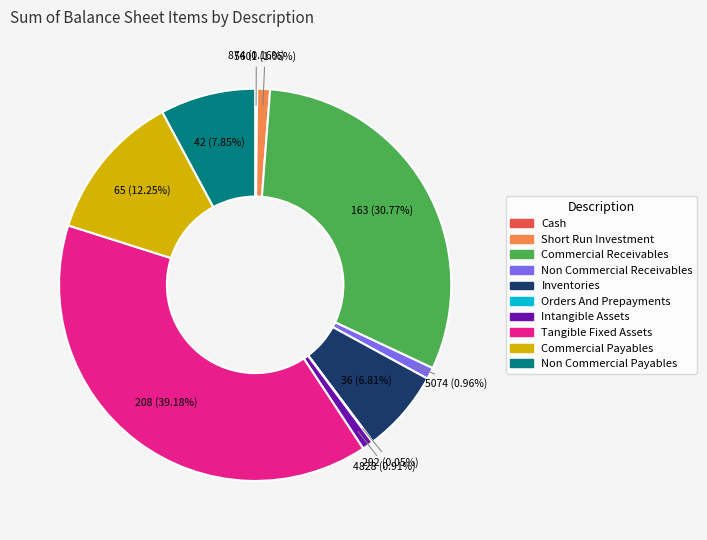

Is there any slice that represents more than half of the pie?

No